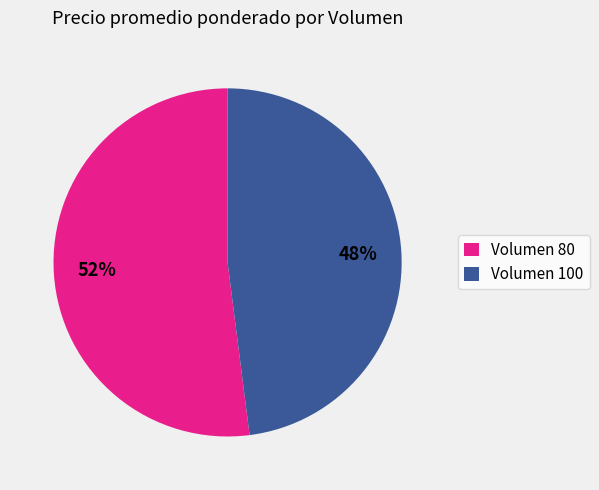

Between Volumen 100 and Volumen 80, which is larger?

Volumen 80